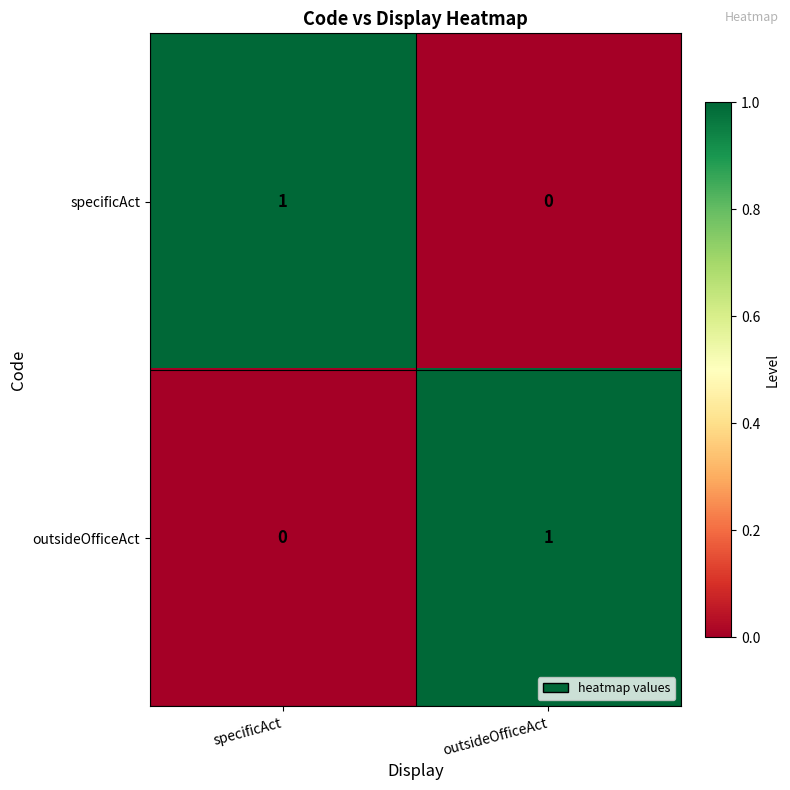

At which label is specificAct closest to 0?

outsideOfficeAct